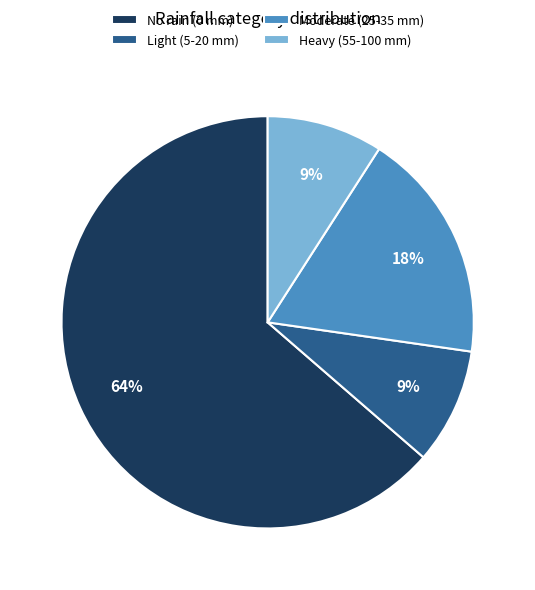

Between Moderate (25-35 mm) and Heavy (55-100 mm), which is larger?

Moderate (25-35 mm)